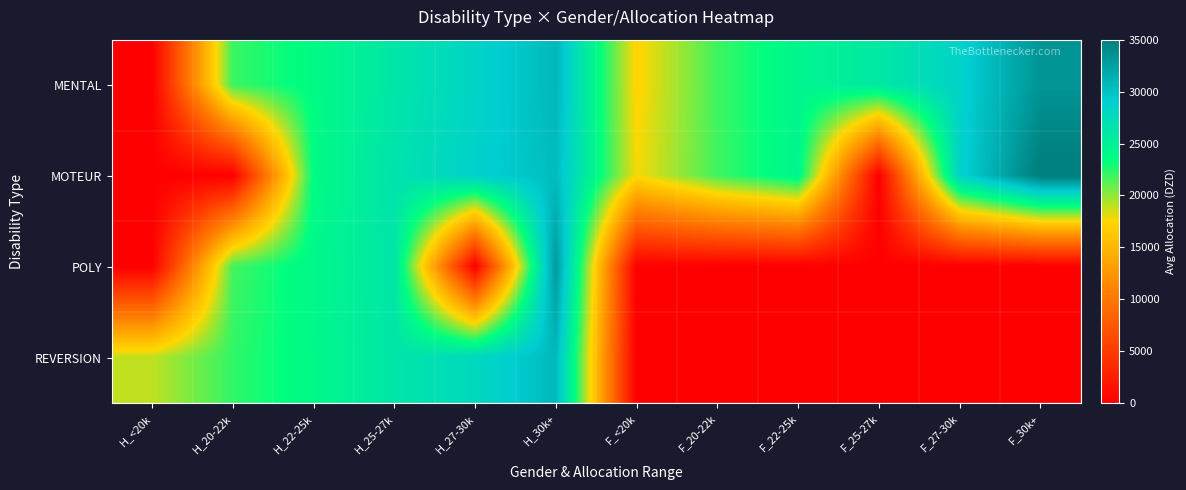

Which has a higher value, F_22-25k or F_20-22k?

F_22-25k